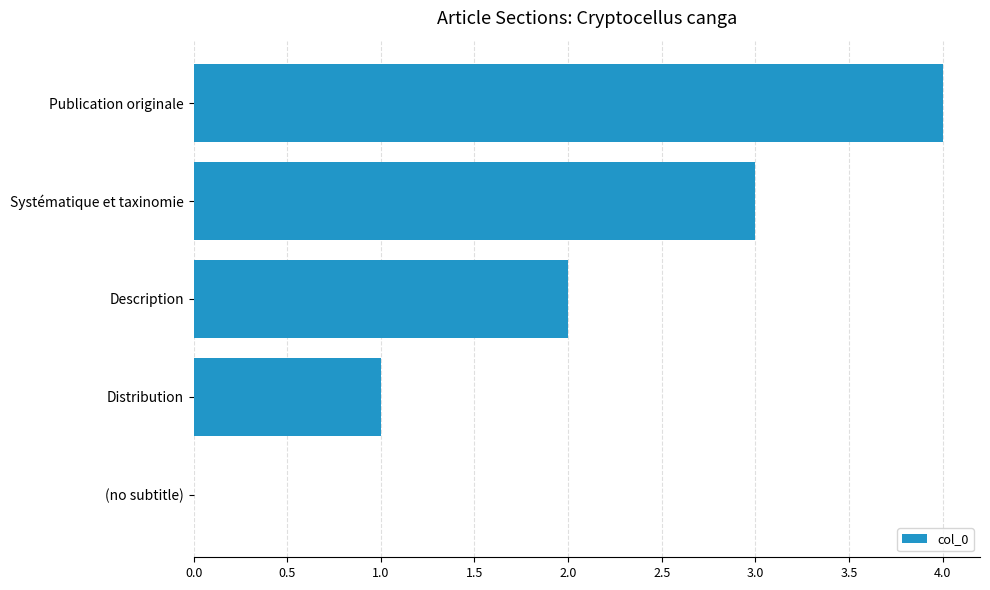

Is it true that the value at Systématique et taxinomie is 5?

False